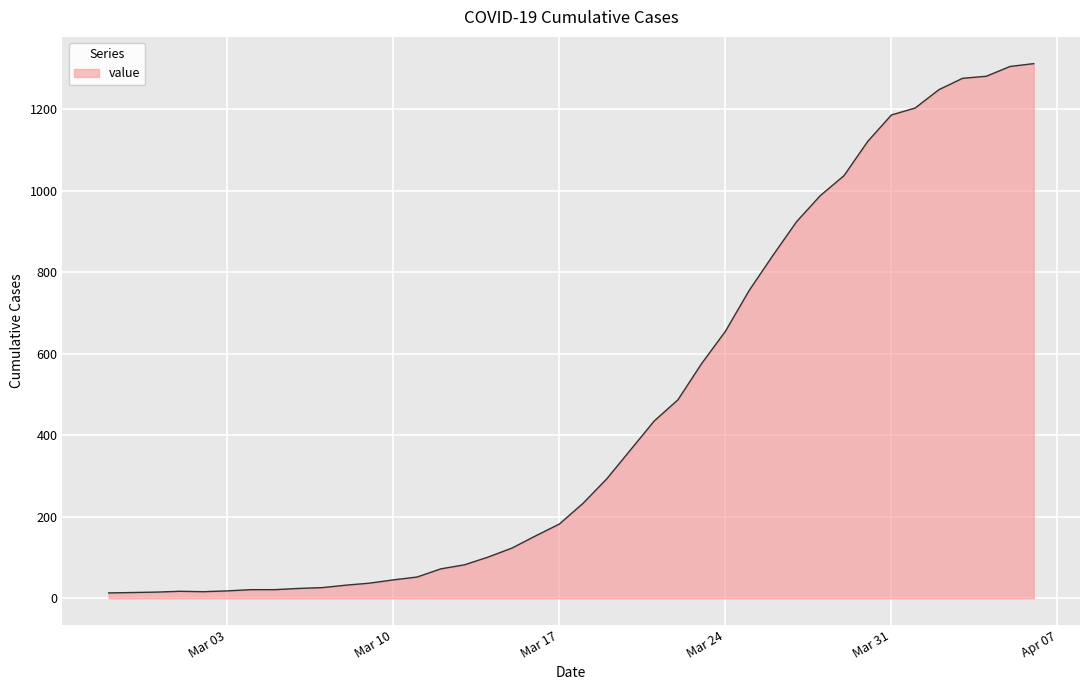

What is the difference between the maximum and minimum values?

1299